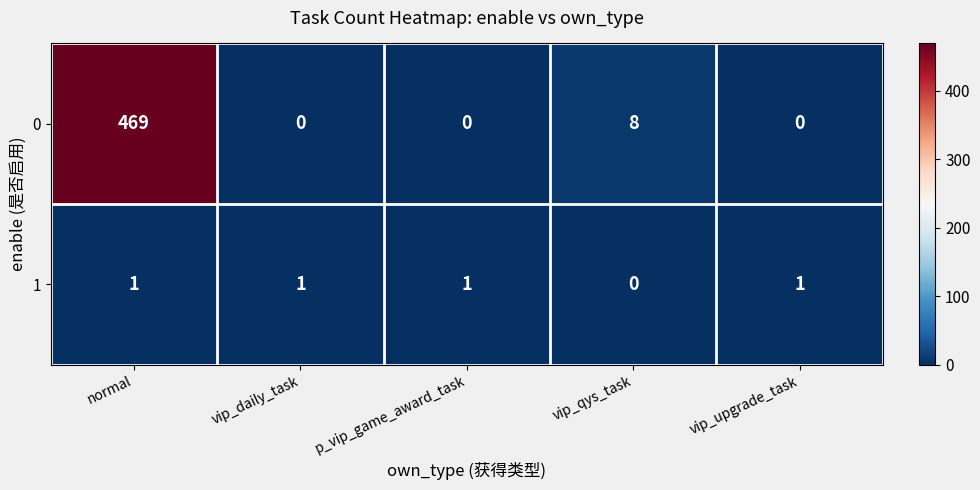

How many distinct data groups are displayed?

2